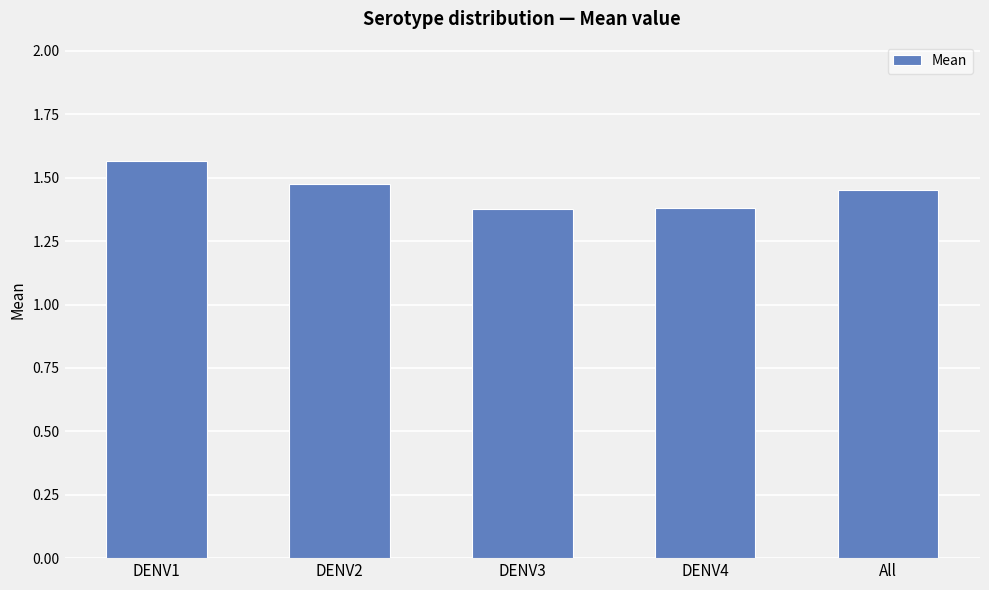

What is the label of the 1st bar from the right?

All